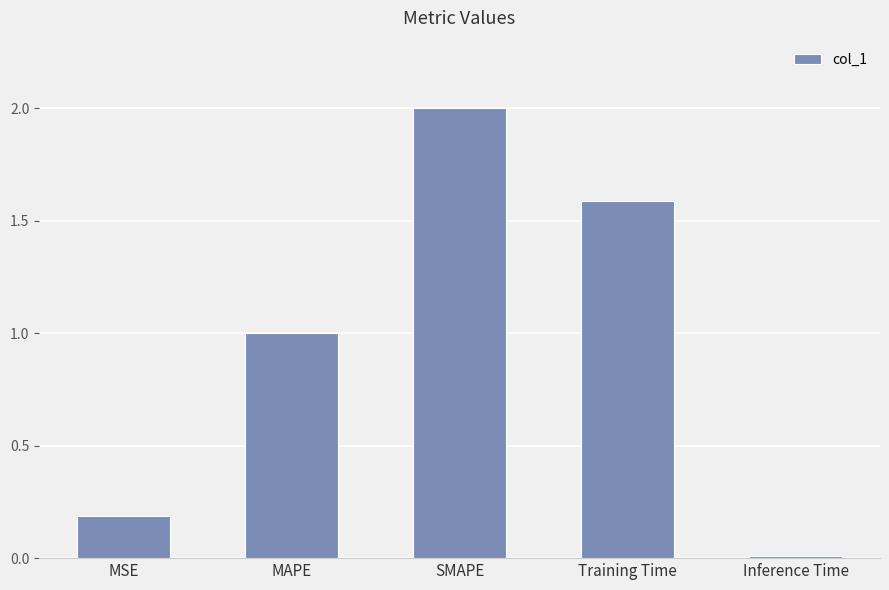

Between MSE and SMAPE, which is larger?

SMAPE